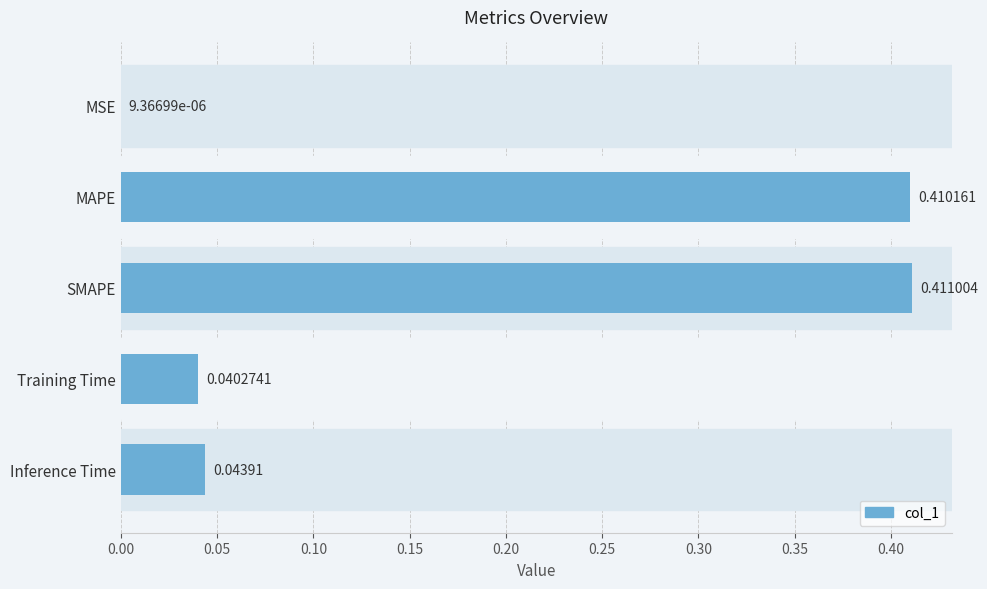

What is the change in value from MAPE to Inference Time?

-0.4